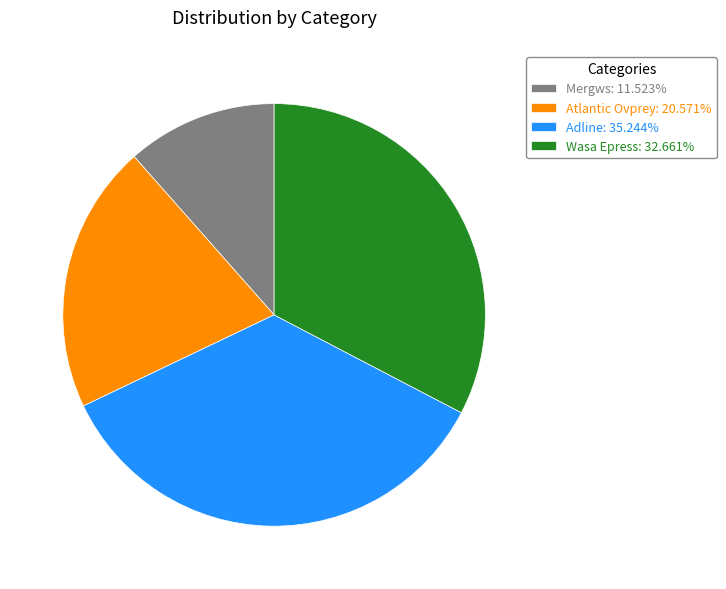

What is the smallest slice in the pie chart?

Mergws